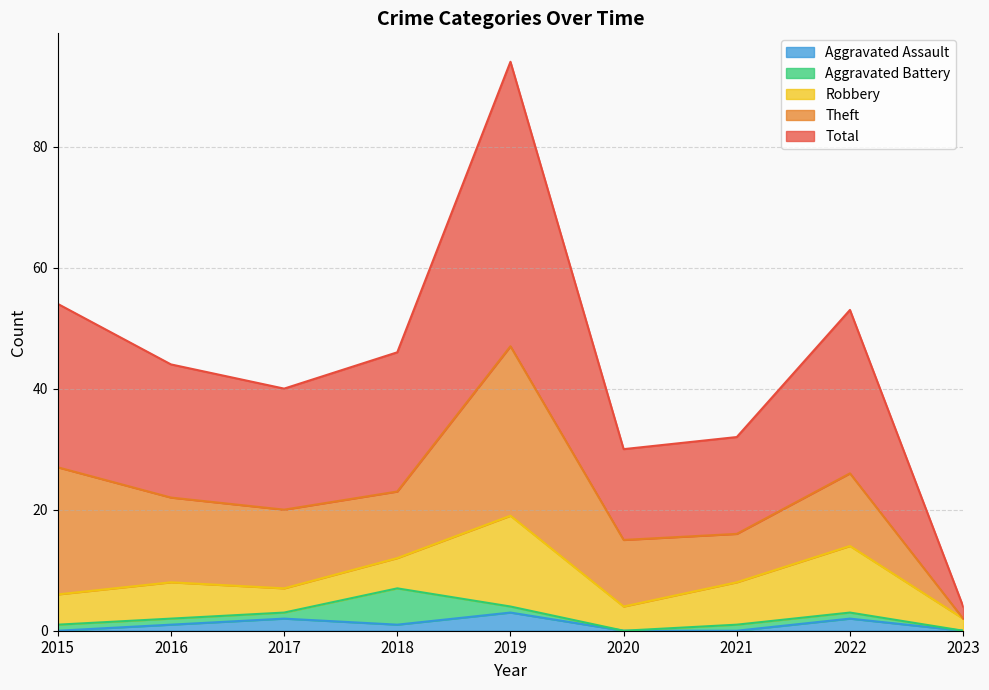

In Total, how many points are higher than both neighbors (excluding endpoints)?

2